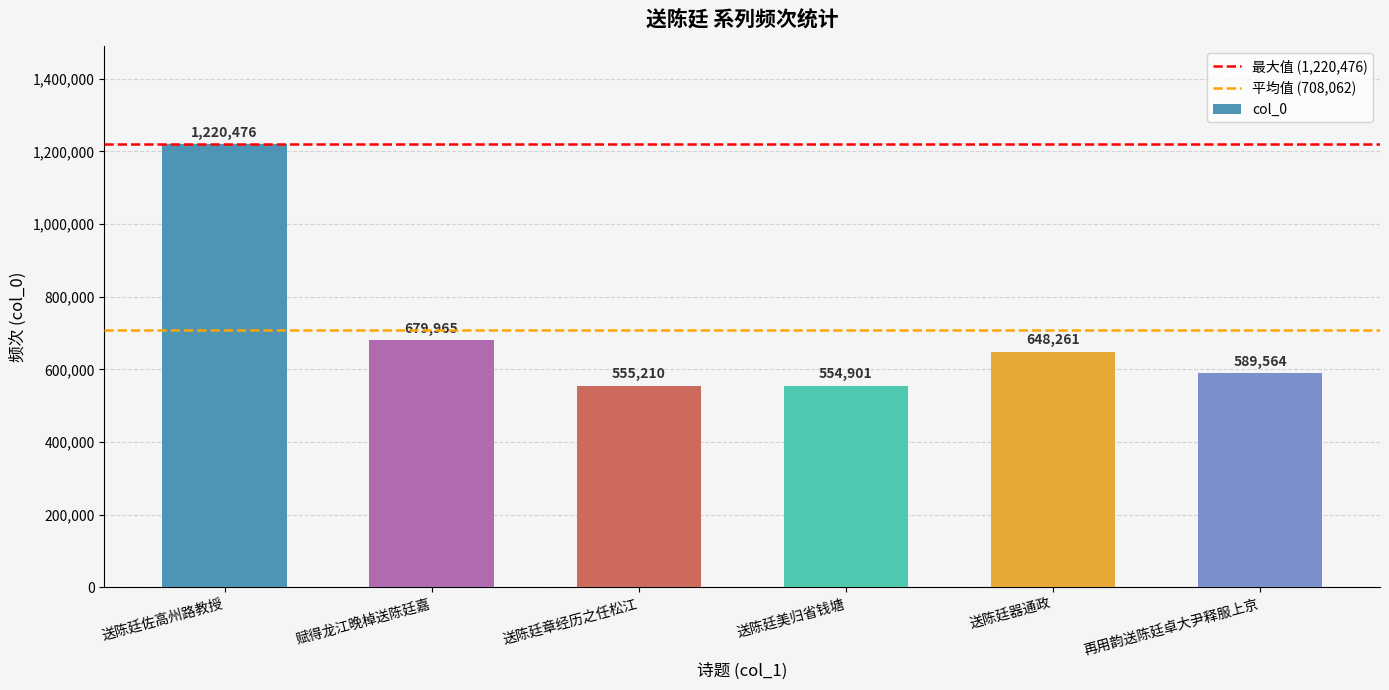

What position from the left is 送陈廷美归省钱塘?

4